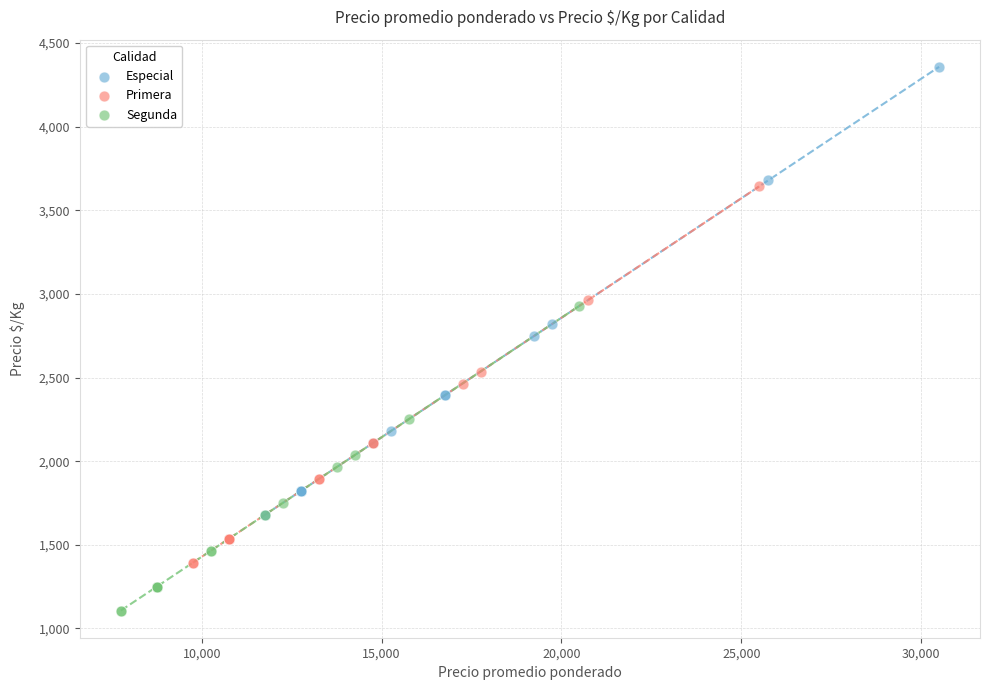

Which series has the largest Y range (max minus min)?

Especial